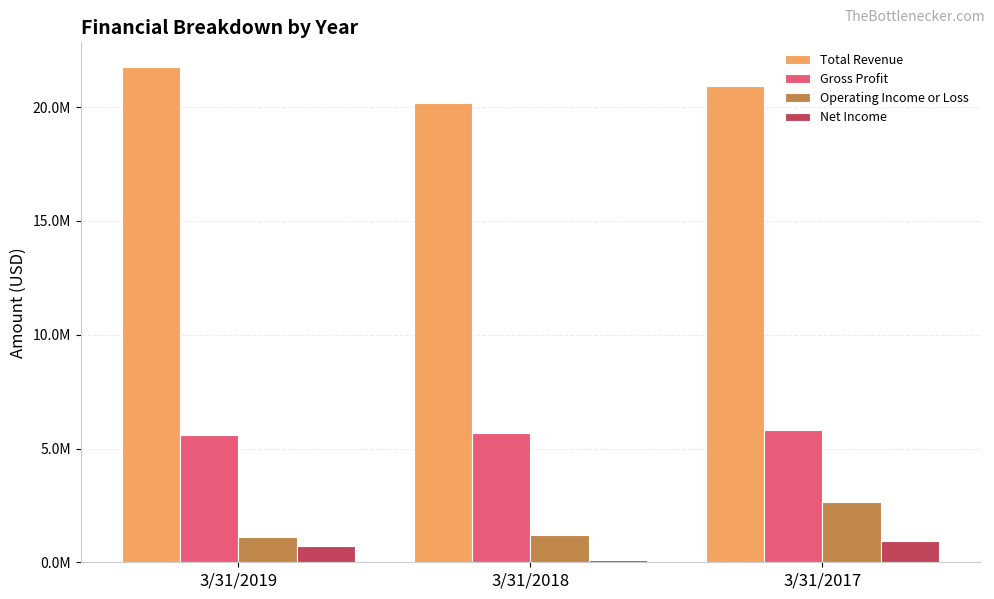

Which series changed the most between 3/31/2018 and 3/31/2017?

Operating Income or Loss